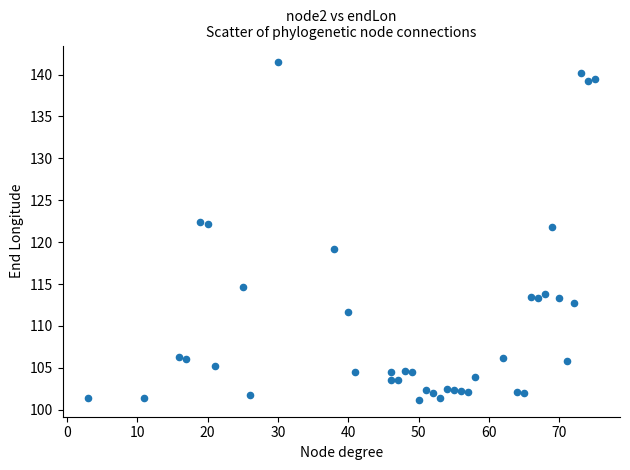

What is the range of Y values (max minus min)?

40.3